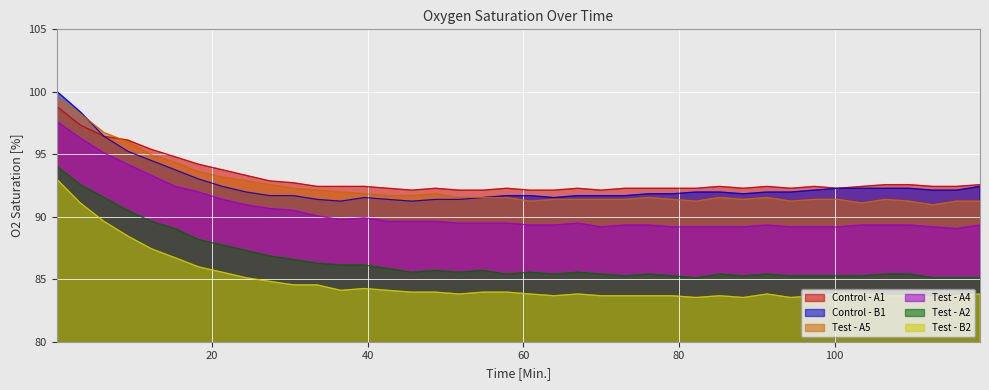

What is the minimum value for Test - A2?

85.1